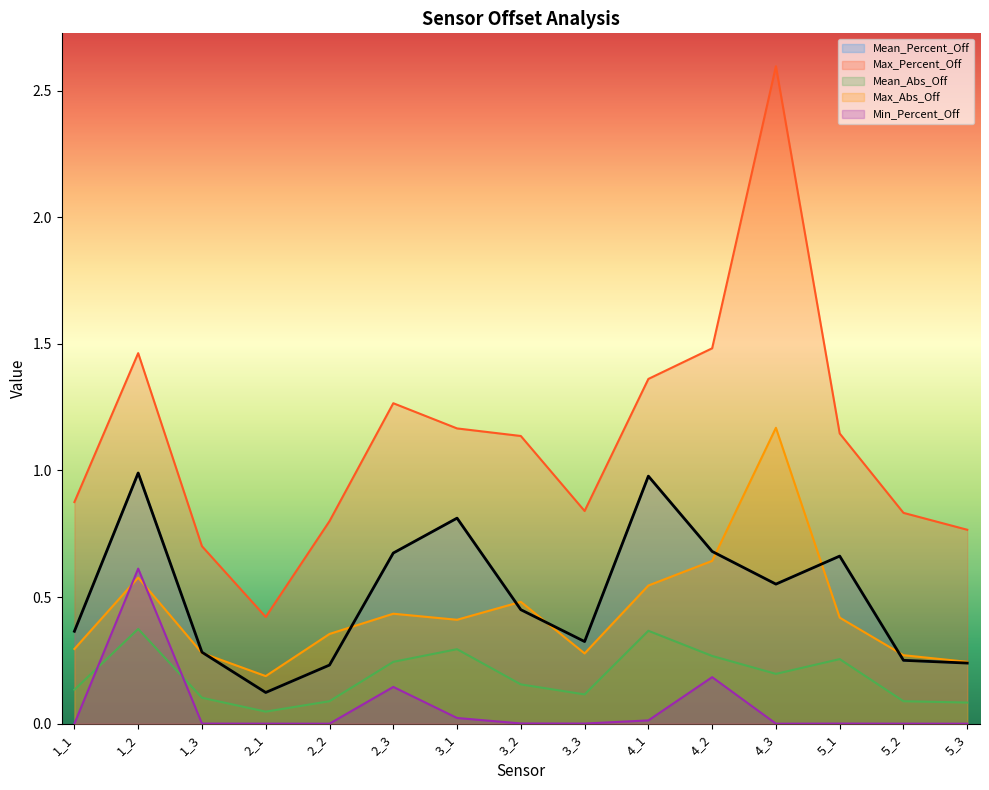

True or false: Max_Percent_Off and Mean_Abs_Off cross at least once.

False